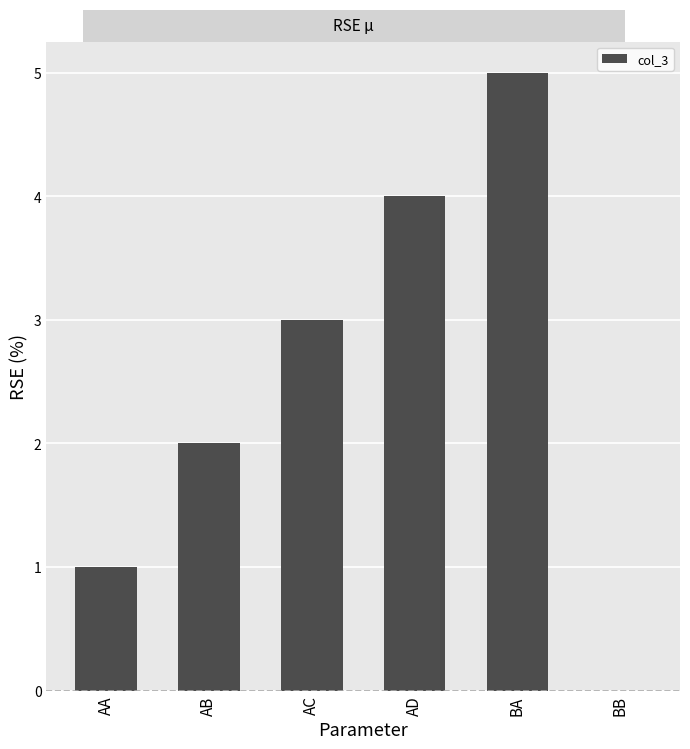

What is the maximum value shown in the chart?

5